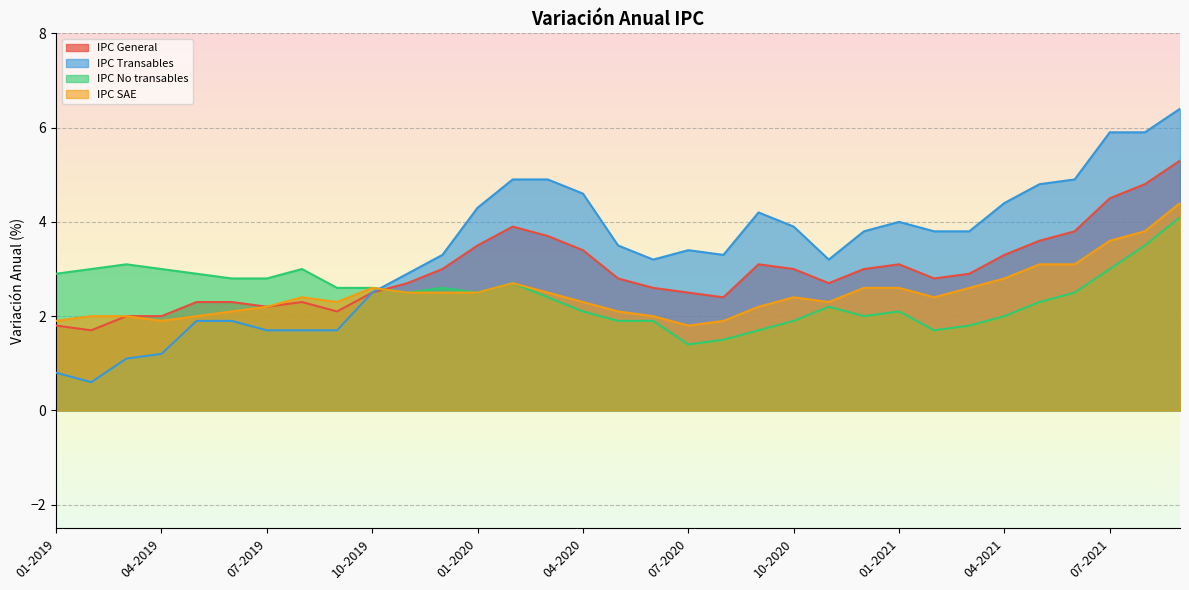

How many interior local peaks does the IPC General series have?

4